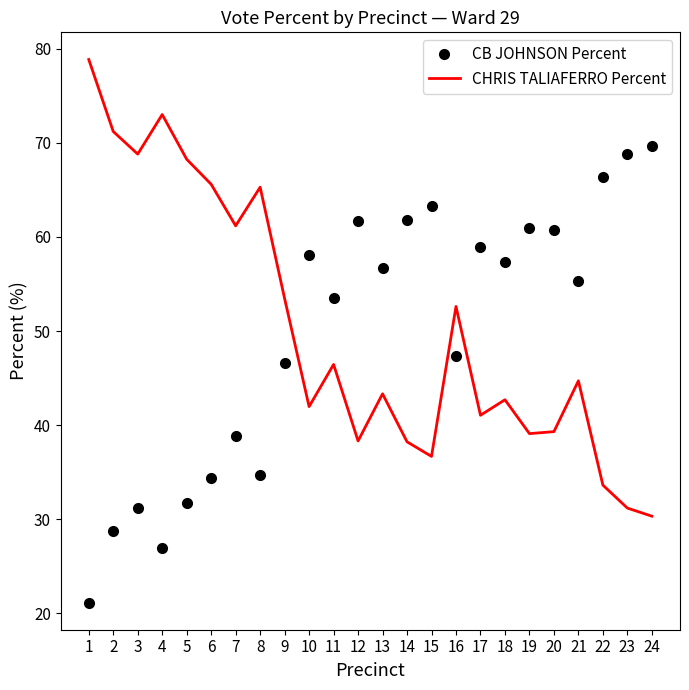

At 1, list the series in order from smallest to largest.

CB JOHNSON Percent, CHRIS TALIAFERRO Percent